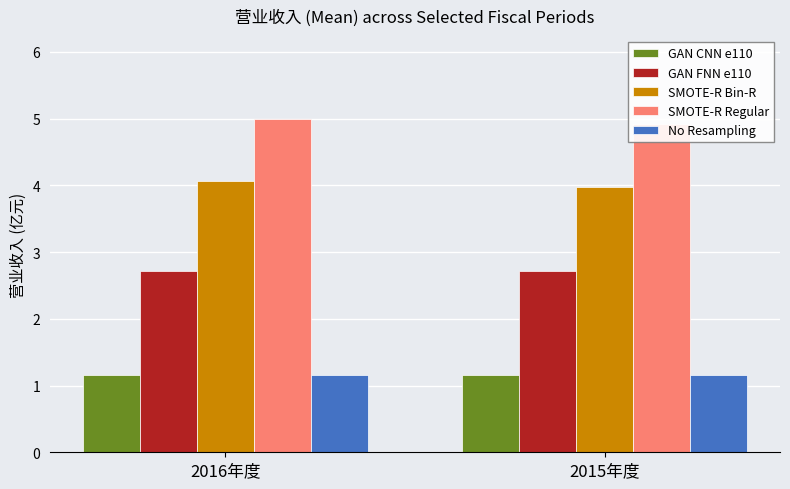

How many bars are there in each group?

5